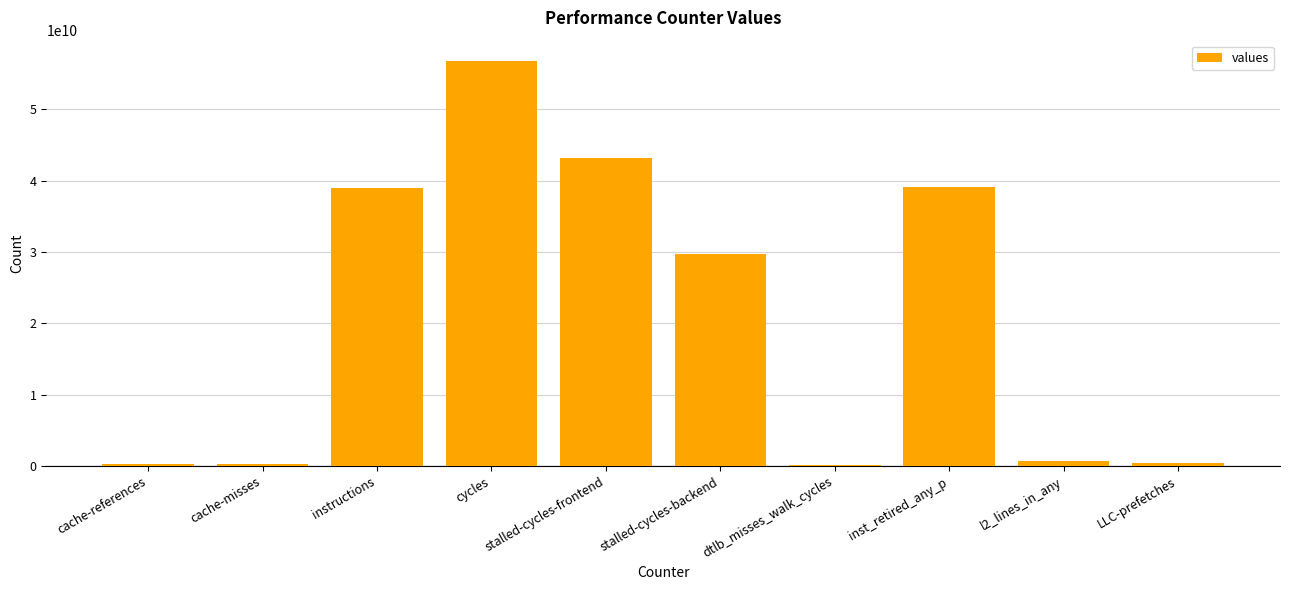

What is the sum of all values?

209433559320